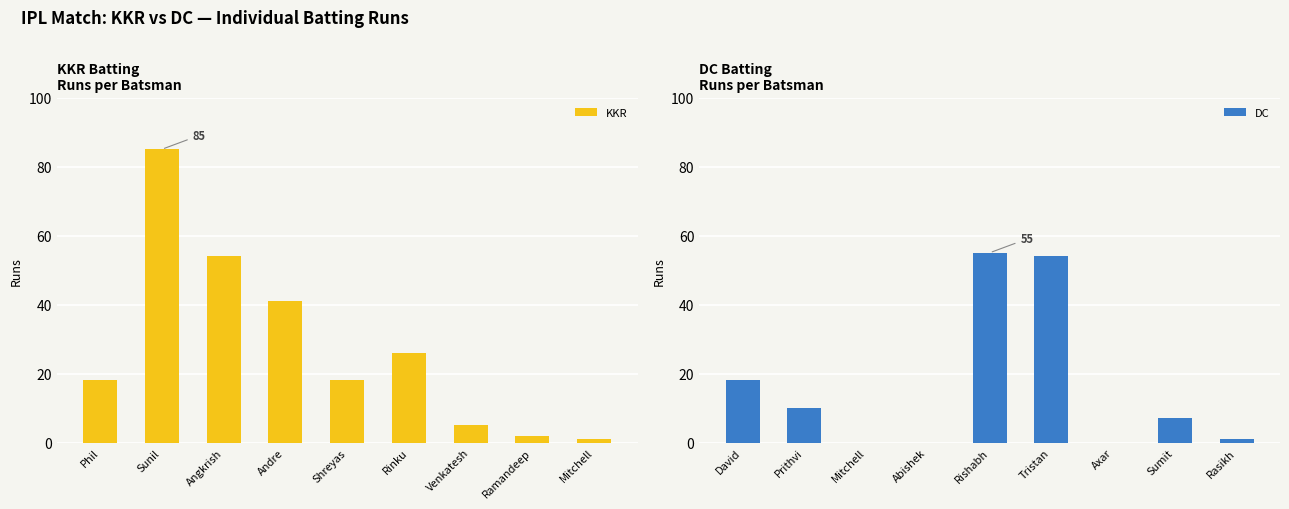

What is the sum of all DC values?

145